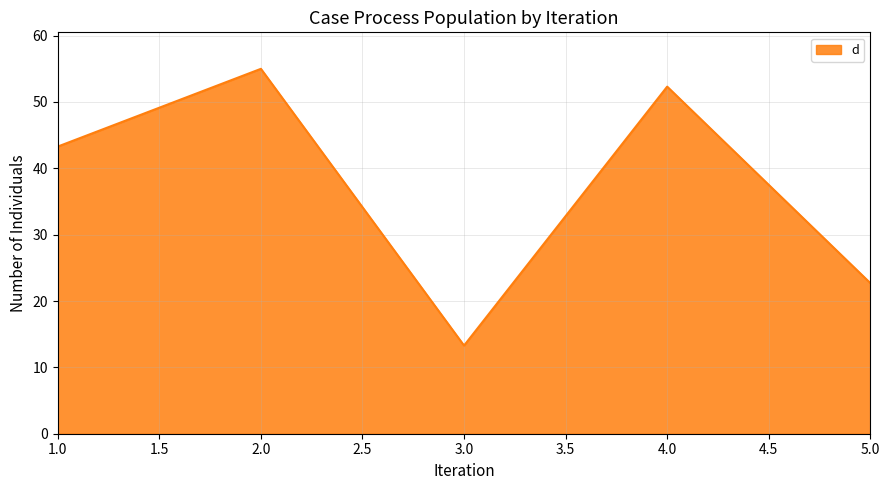

What is the sum of the values at 4.0 and 2.0?

107.3